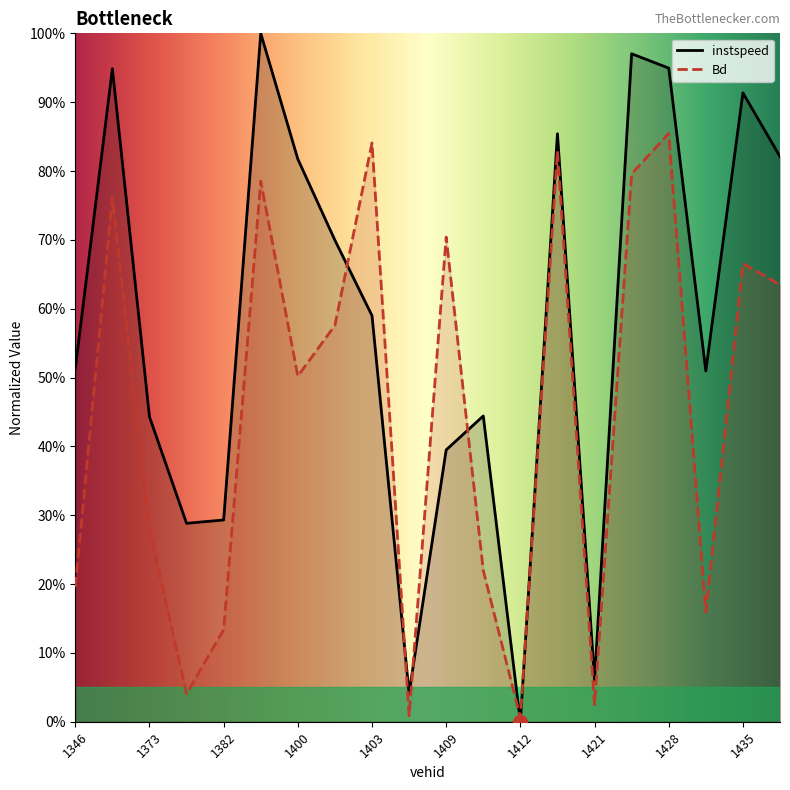

How many values in instspeed are above zero?

19